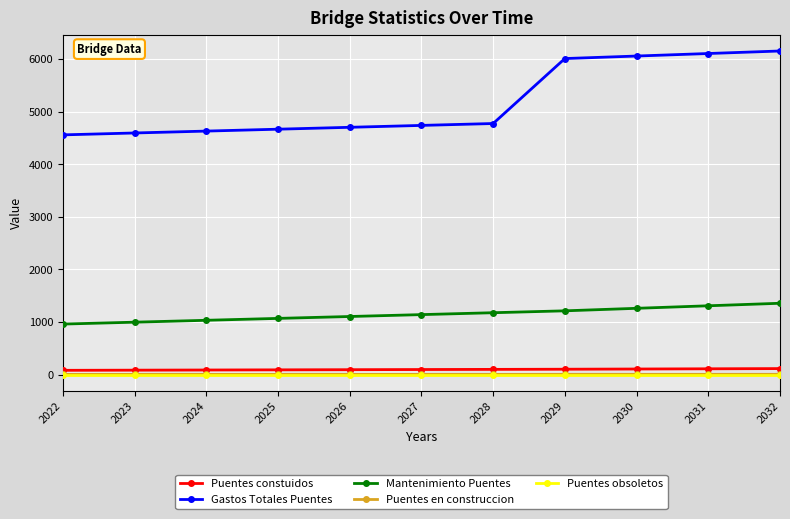

True or false: Gastos Totales Puentes has a value of 6367 at 2024.

False